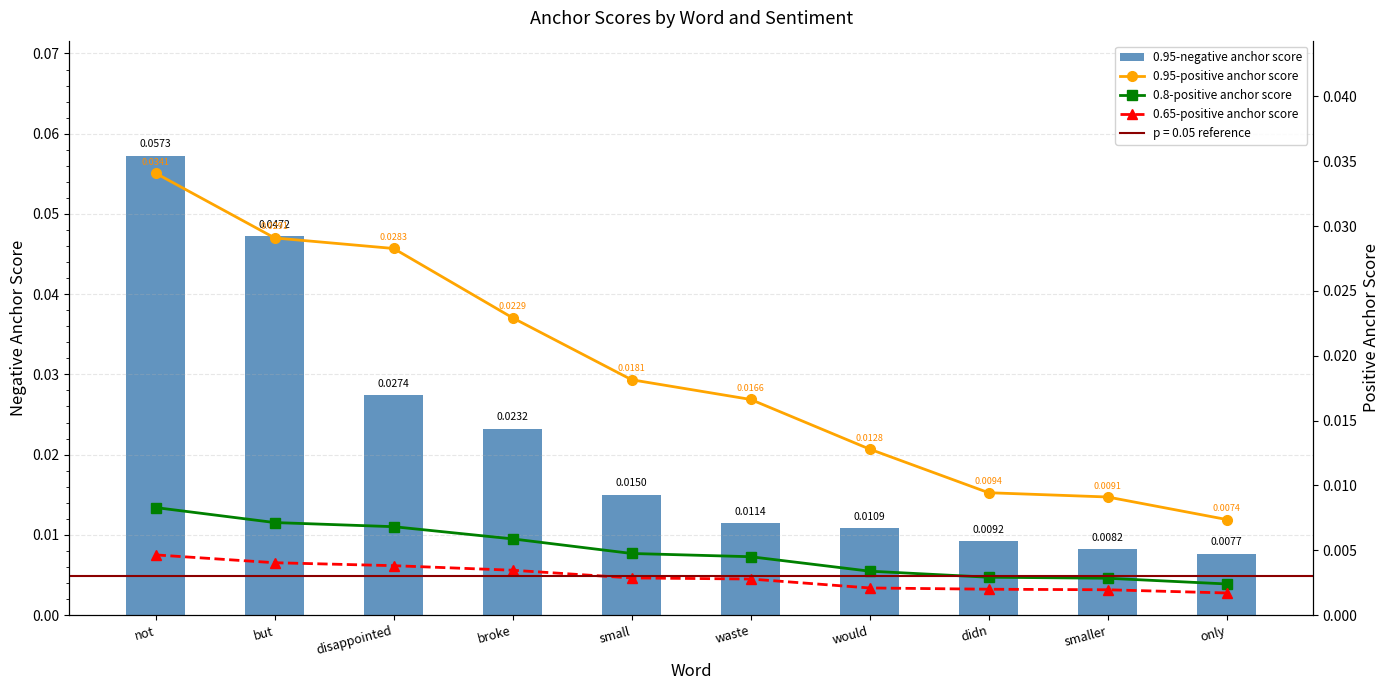

Rank the series by their maximum value, from lowest to highest.

0.65-positive anchor score, 0.8-positive anchor score, 0.95-positive anchor score, 0.95-negative anchor score